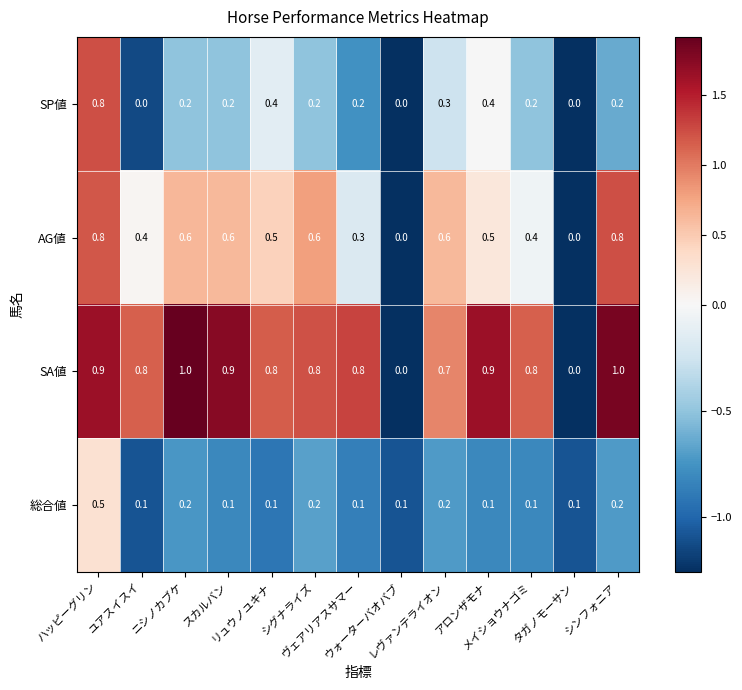

What is the difference between the maximum and minimum values in the 総合値 series?

0.4